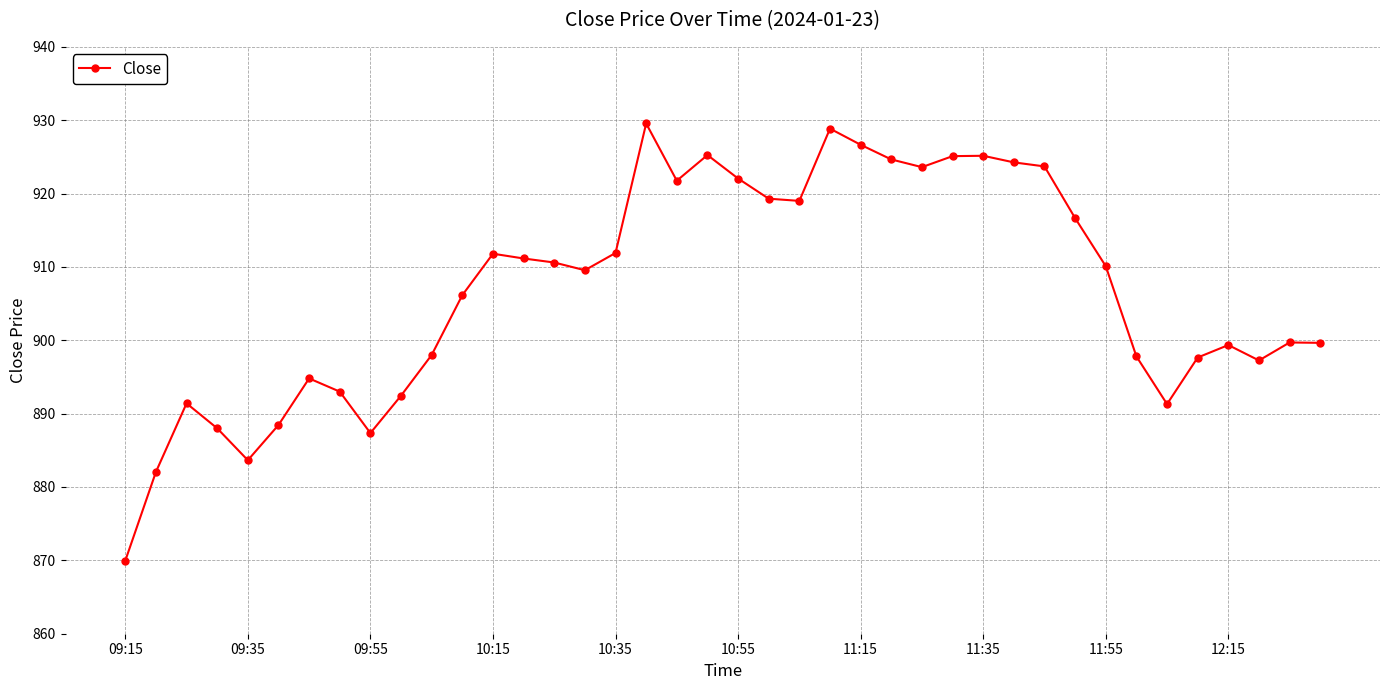

How many lines are shown in the chart?

1